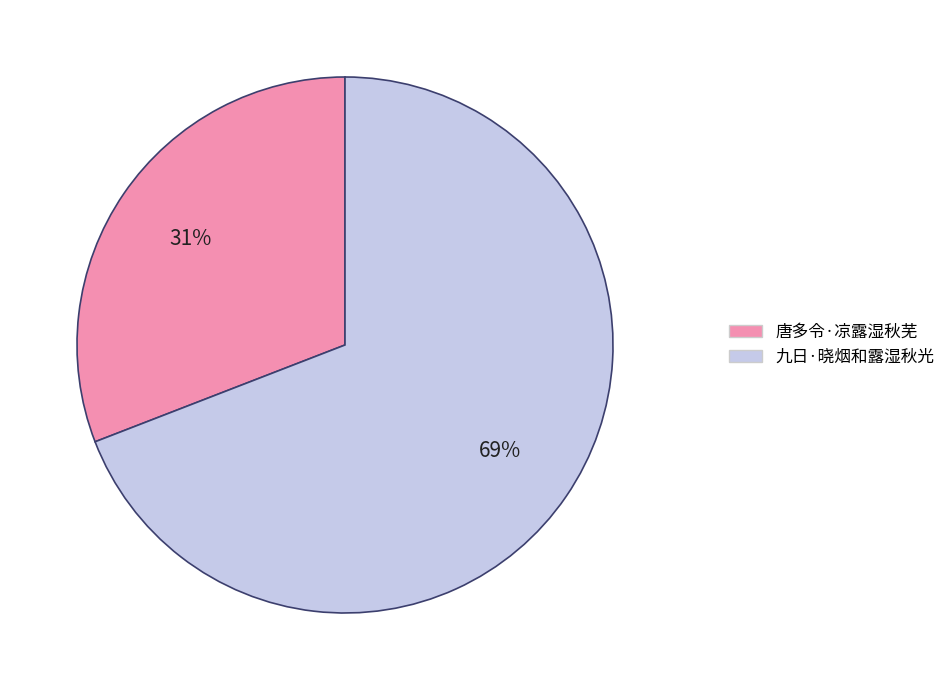

How many segments does this pie chart have?

2